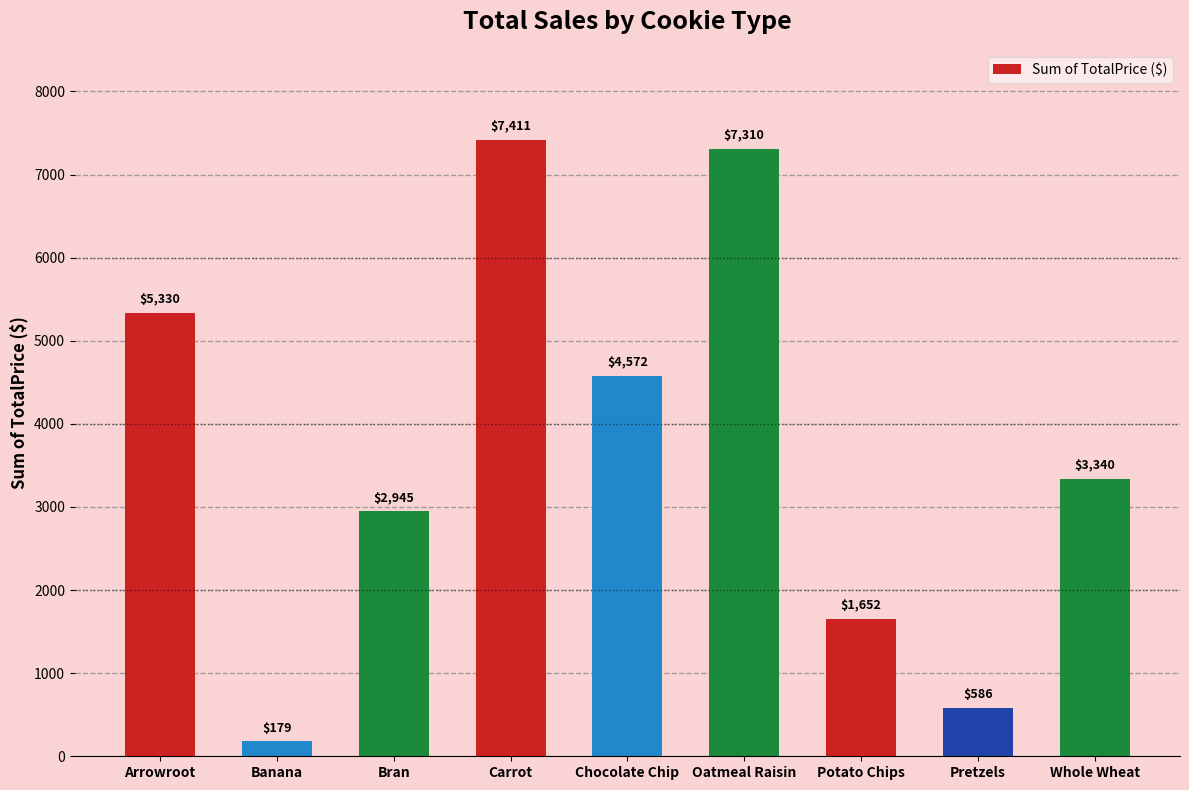

Approximately how many times larger is the value at Bran compared to Chocolate Chip?

0.6